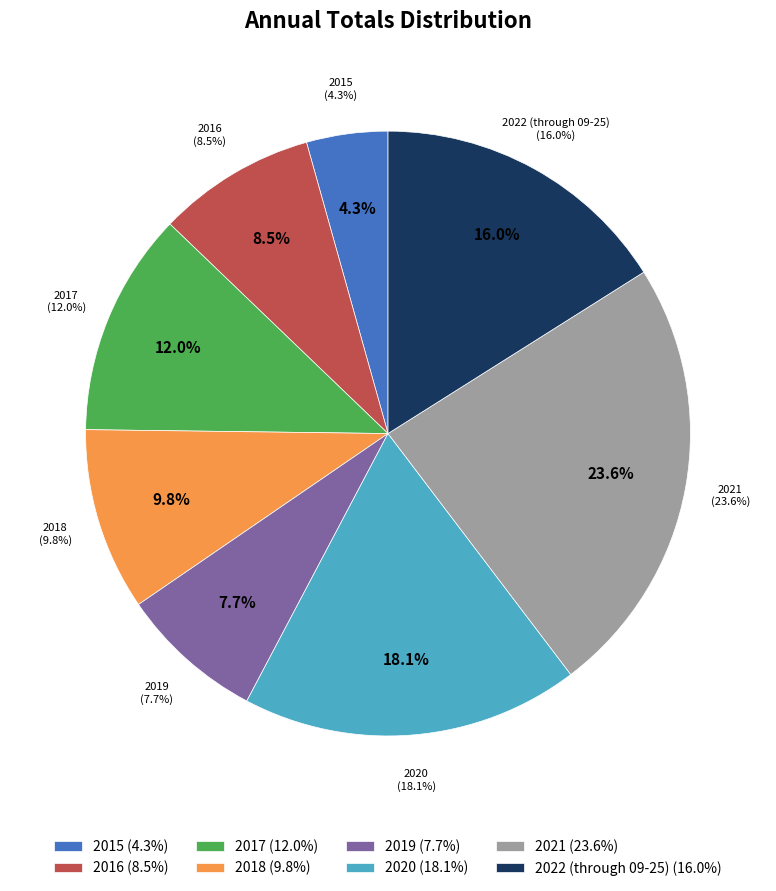

To the nearest percent, what percentage of the pie is 2019?

8%